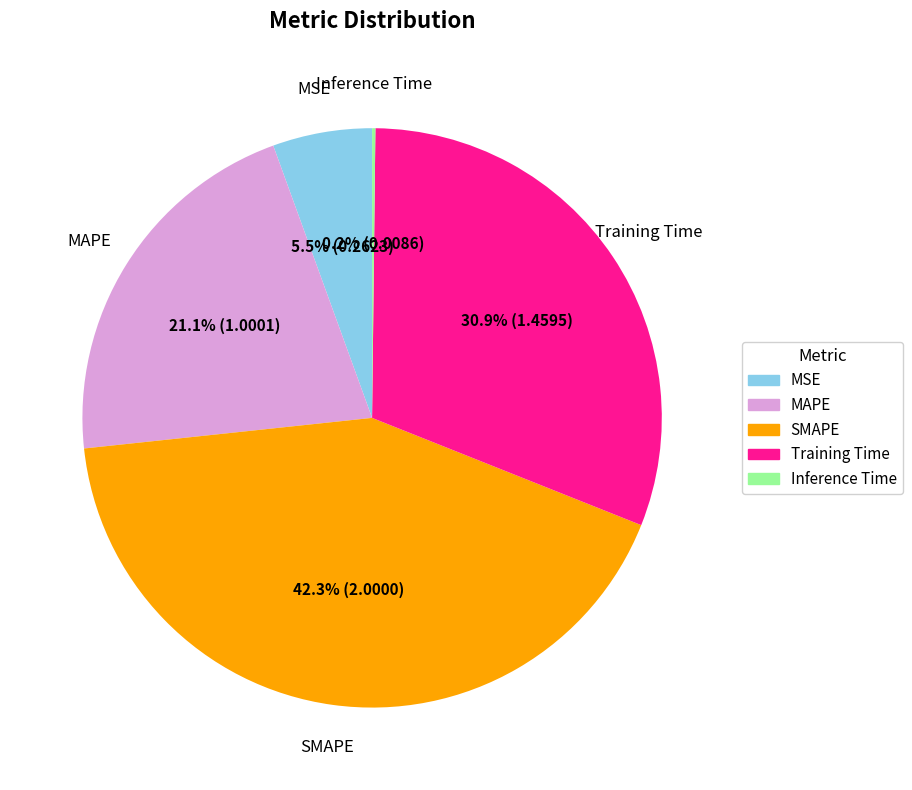

Between Training Time and MSE, which is larger?

Training Time